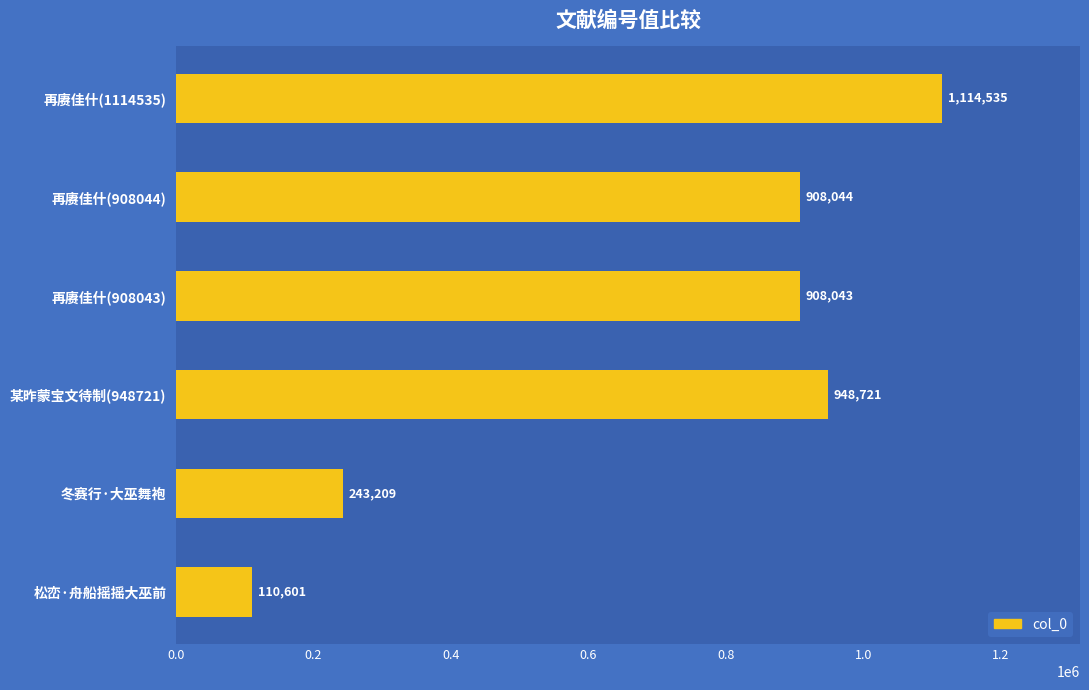

Rank the categories by value from highest to lowest.

再赓佳什(1114535), 某昨蒙宝文待制(948721), 再赓佳什(908044), 再赓佳什(908043), 冬赛行·大巫舞袍, 松峦·舟船摇摇大巫前